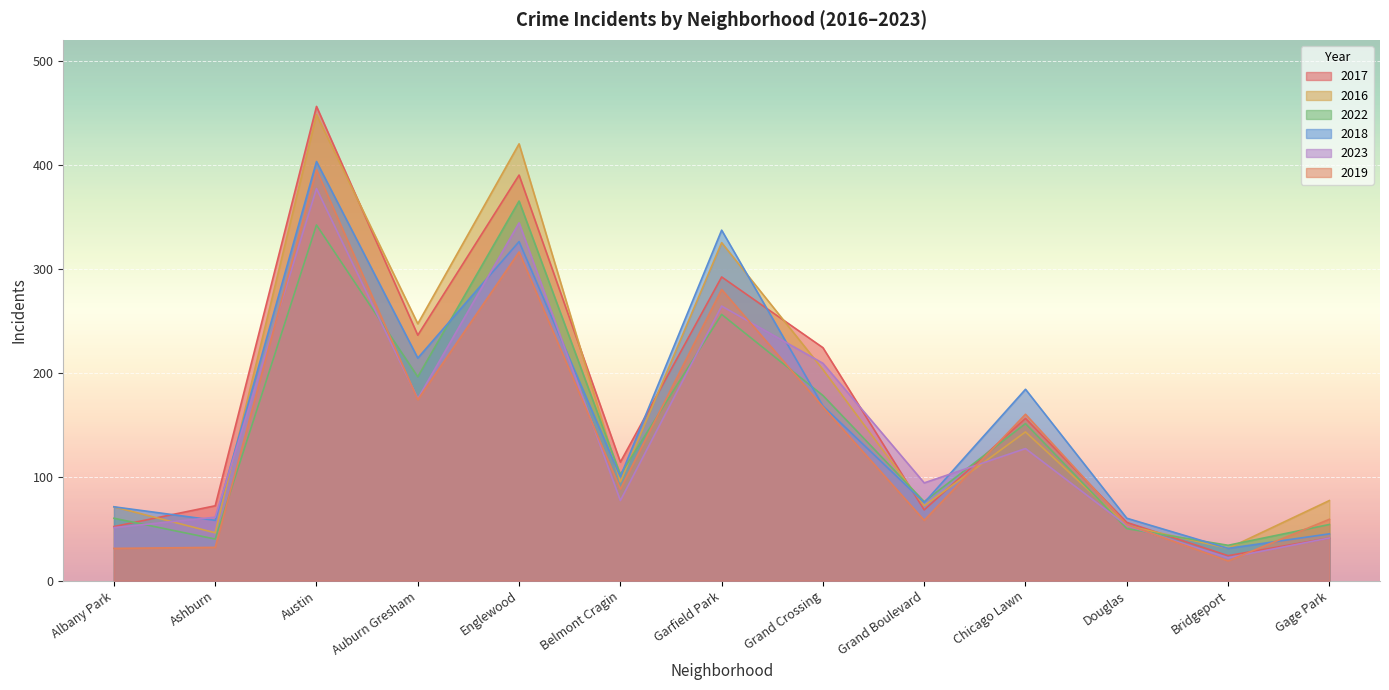

How many interior local valleys does the 2018 series have?

5